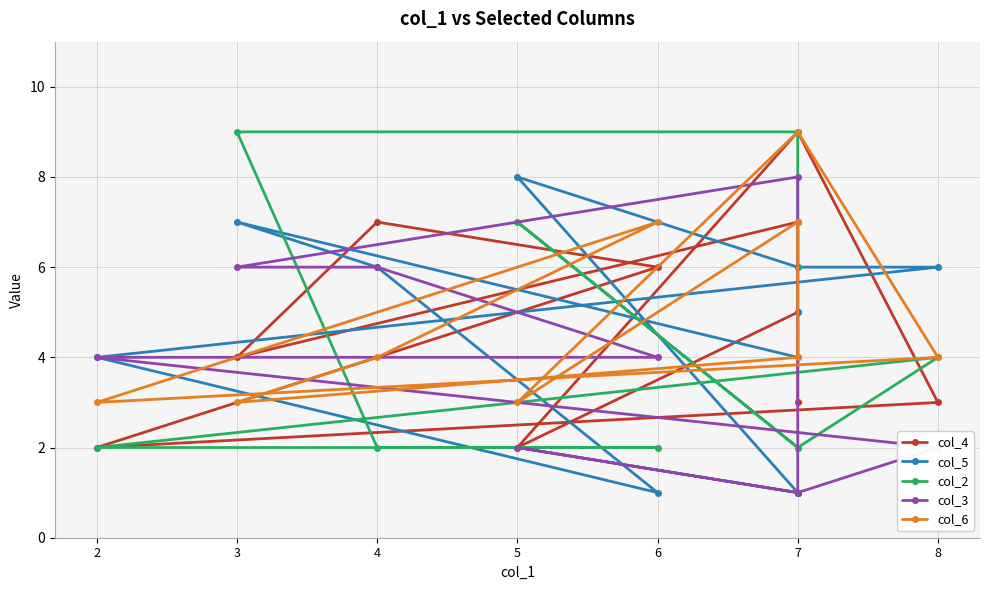

At which category does col_2 reach its first local peak?

5